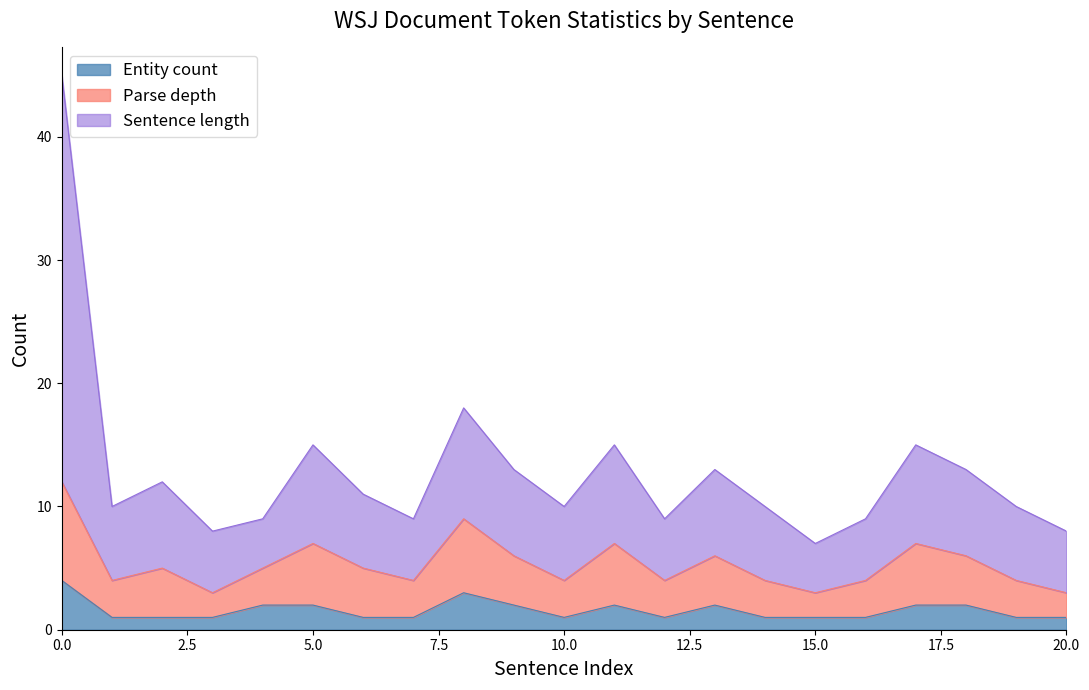

What is the difference between the maximum and second lowest values in the Entity count series?

3